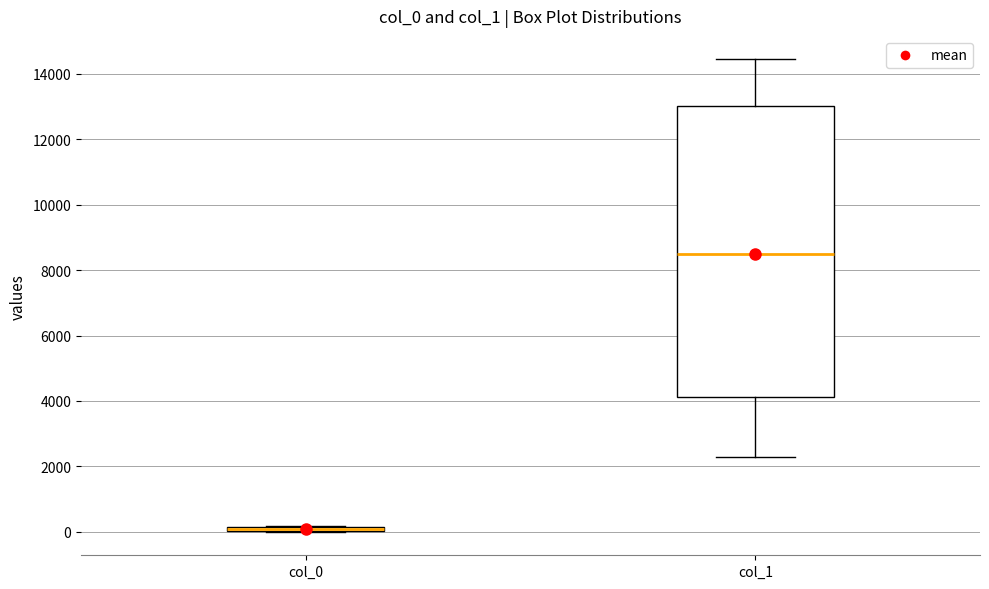

Which box has the highest median line?

col_1